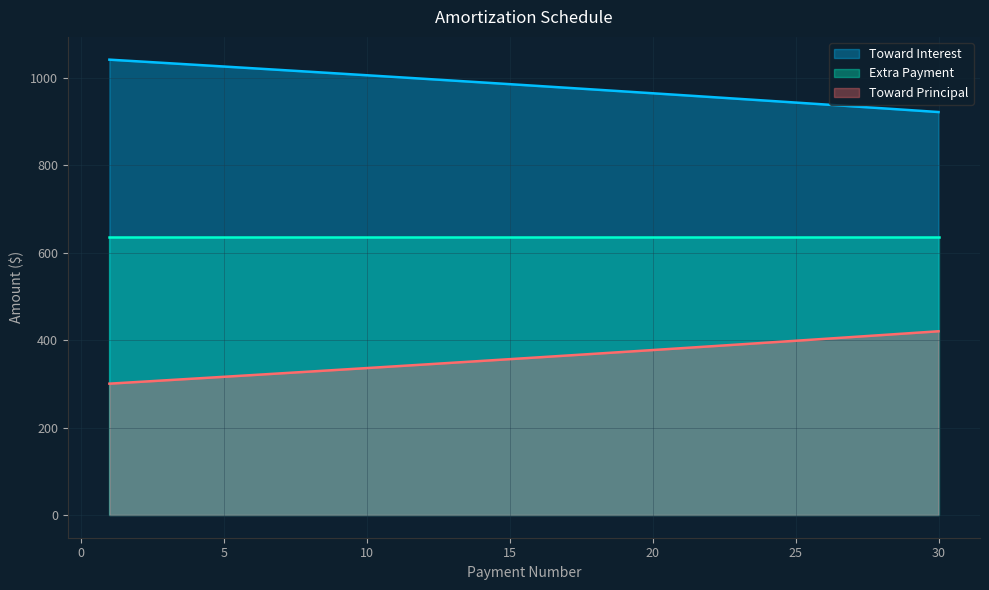

Which category has the highest value across all series?

1